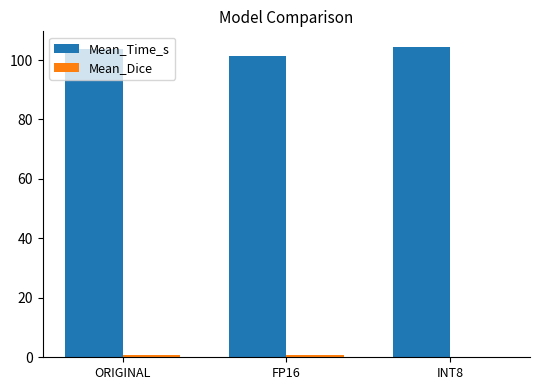

Which series has the largest total across all categories?

Mean_Time_s